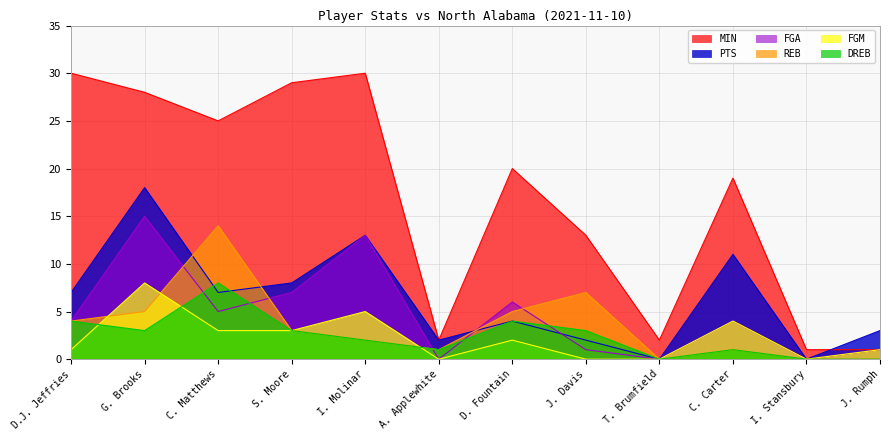

Which series has the widest spread of values?

MIN